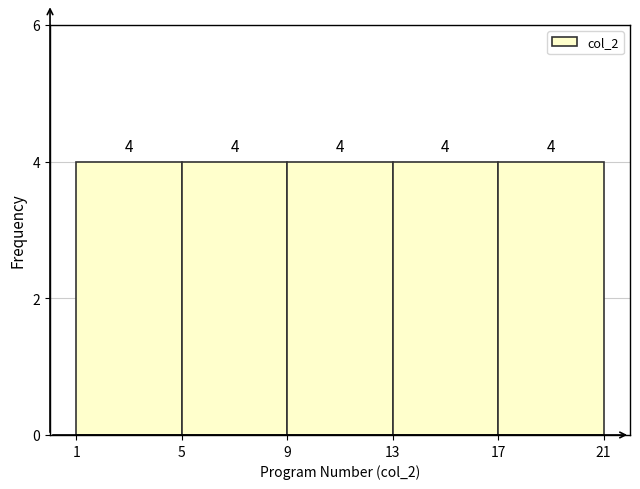

Reading left to right, transcribe this chart: for each bar, give the range it covers on the x-axis and its height.

1 to 5: 4
5 to 9: 4
9 to 13: 4
13 to 17: 4
17 to 21: 4